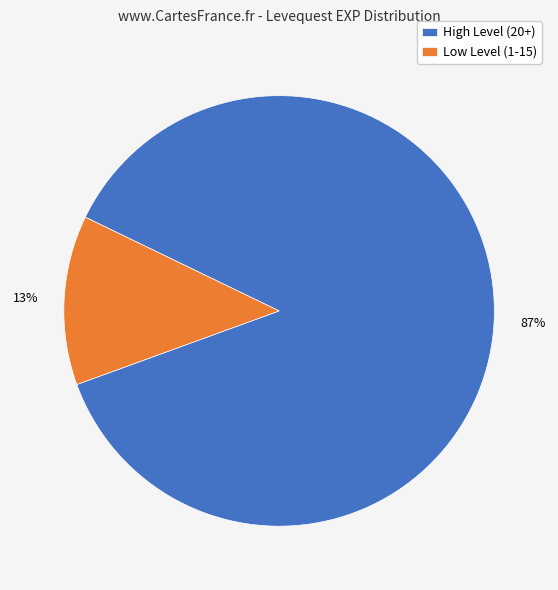

To the nearest percent, what percentage of the pie is Low Level (1-15)?

13%